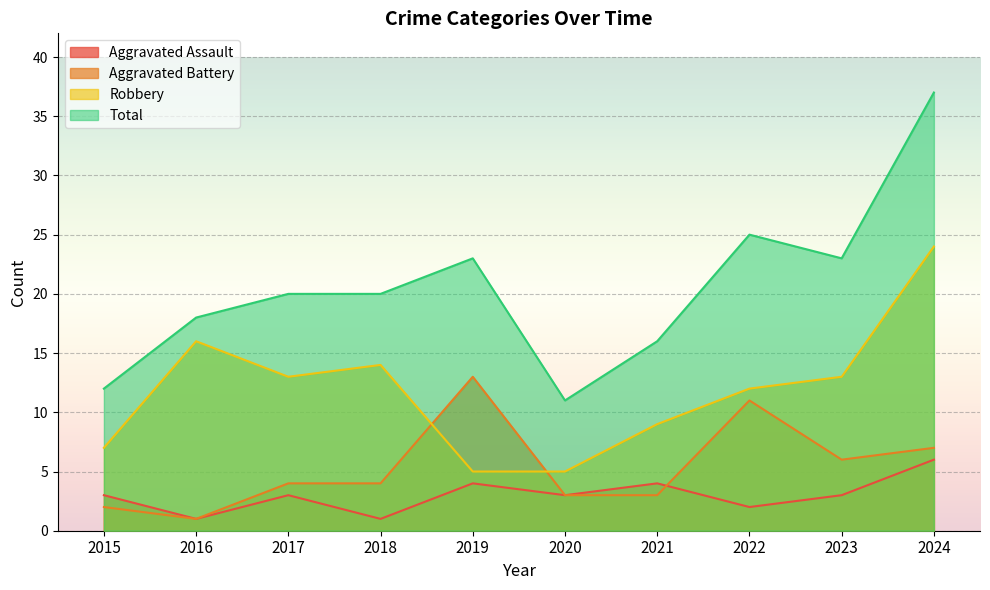

Reading right to left, what are all the values shown in this chart?

Aggravated Assault: 2024=6	2023=3	2022=2	2021=4	2020=3	2019=4	2018=1	2017=3	2016=1	2015=3
Aggravated Battery: 2024=7	2023=6	2022=11	2021=3	2020=3	2019=13	2018=4	2017=4	2016=1	2015=2
Robbery: 2024=24	2023=13	2022=12	2021=9	2020=5	2019=5	2018=14	2017=13	2016=16	2015=7
Total: 2024=37	2023=23	2022=25	2021=16	2020=11	2019=23	2018=20	2017=20	2016=18	2015=12